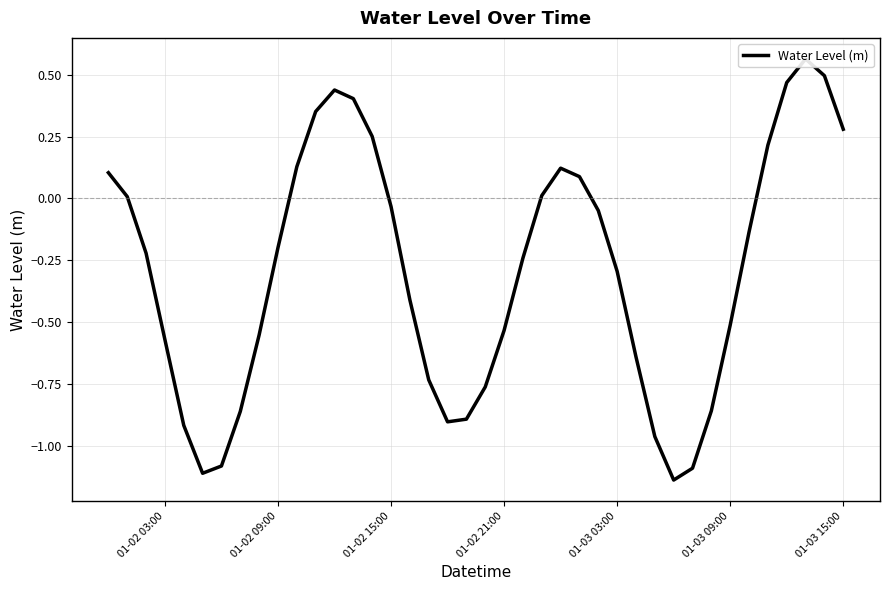

What is the difference between the maximum and second lowest values?

1.7